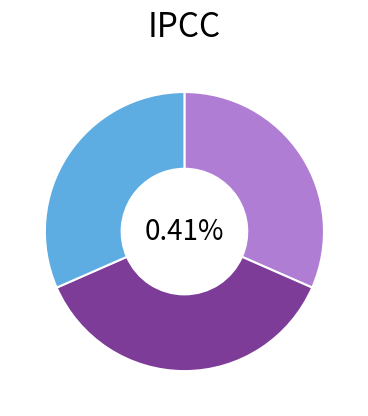

How many segments does this pie chart have?

3